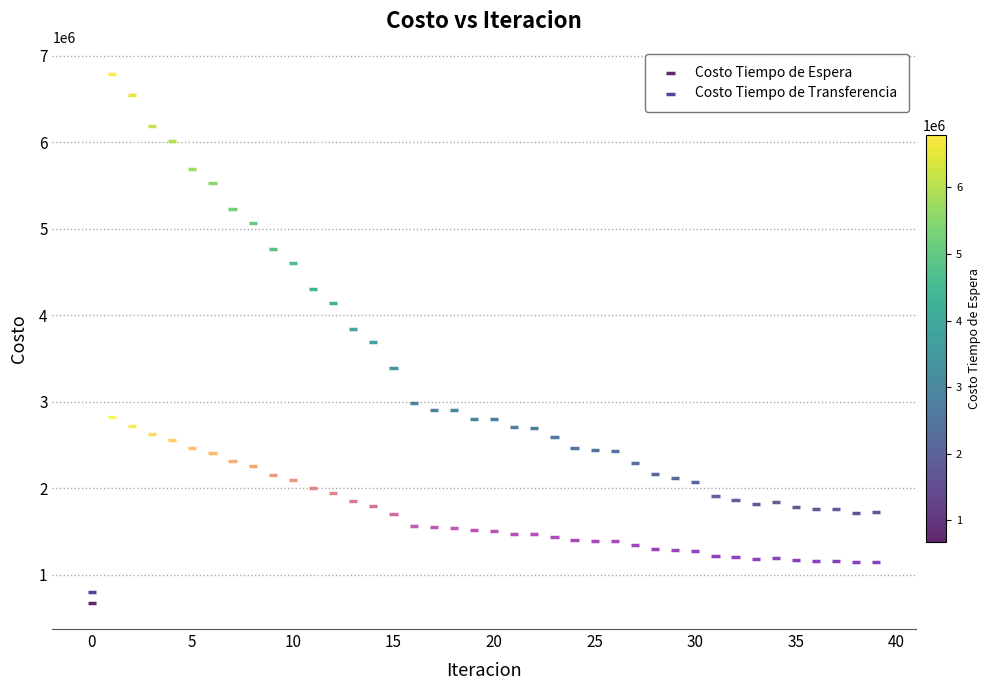

Which series contains the highest Y value?

Costo Tiempo de Espera